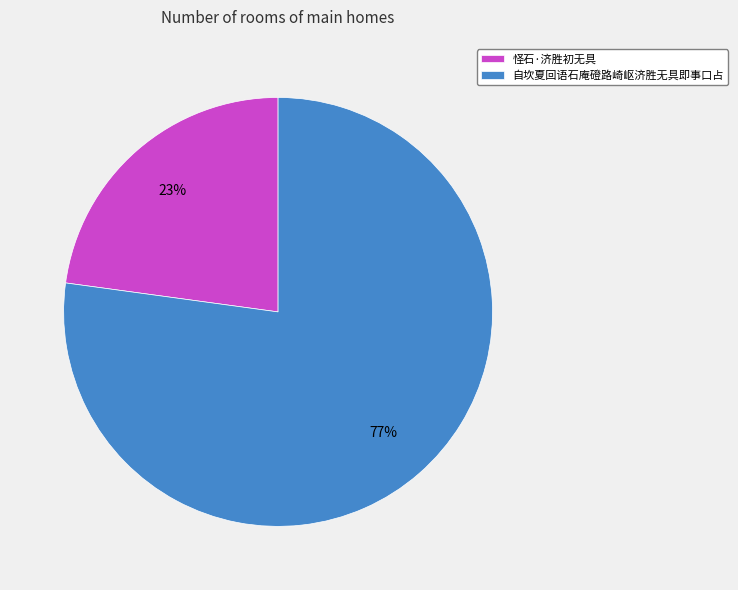

True or false: 自坎夏回语石庵磴路崎岖济胜无具即事口占 accounts for 77% of the total.

True